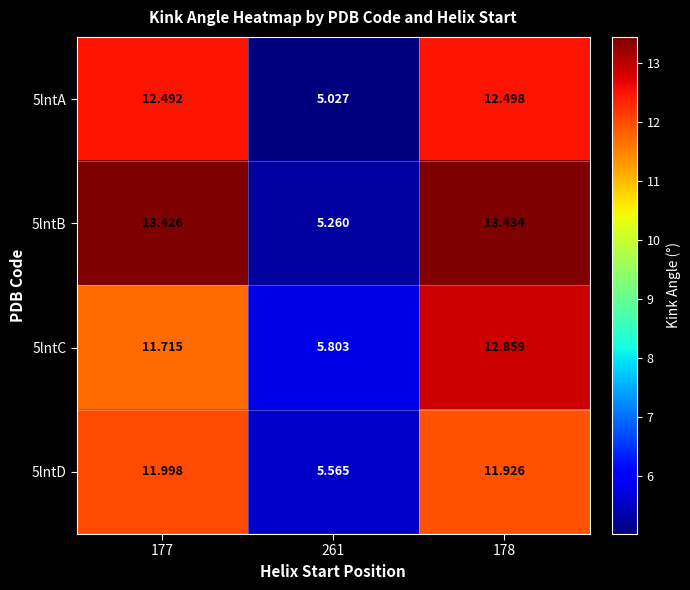

How many series are shown in this chart?

4